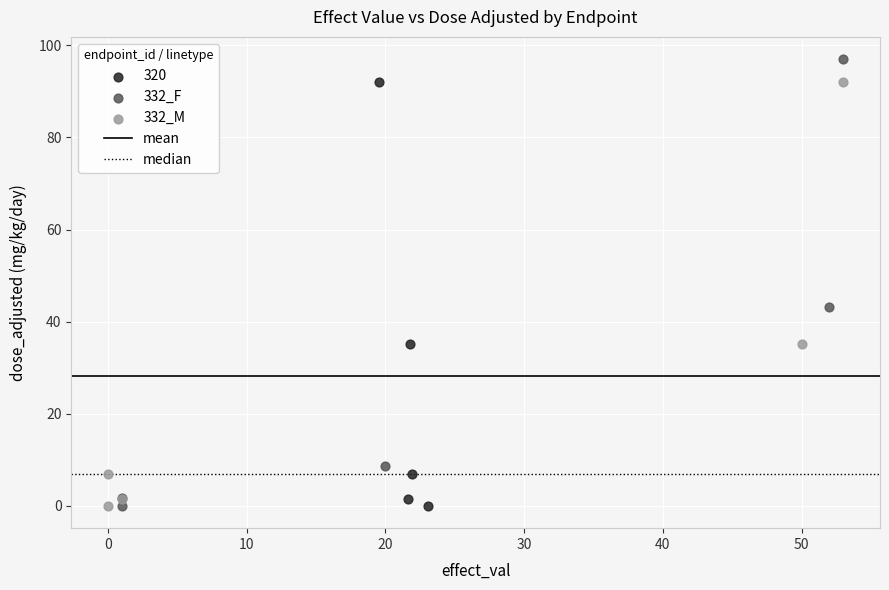

Which series has the widest spread of Y values?

332_F